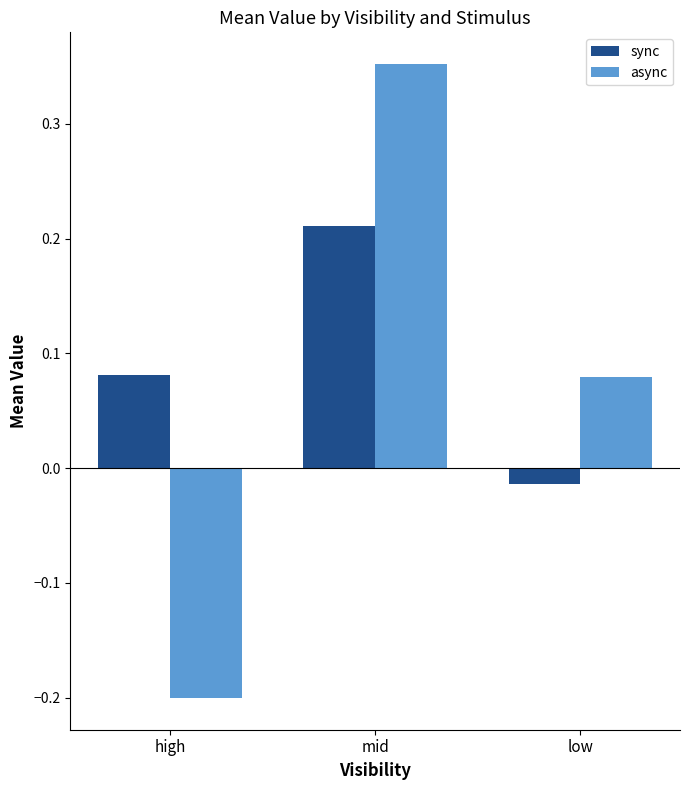

What is the label of the 1st bar from the right?

low